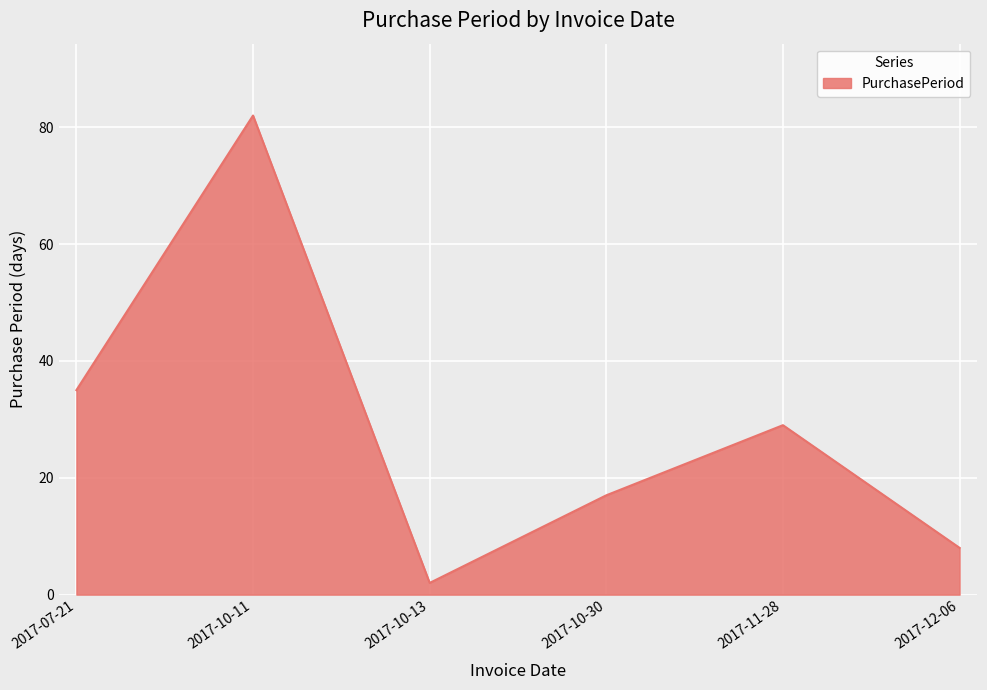

Reading left to right, extract all data points from this chart.

2017-07-21=35	2017-10-11=82	2017-10-13=2	2017-10-30=17	2017-11-28=29	2017-12-06=8